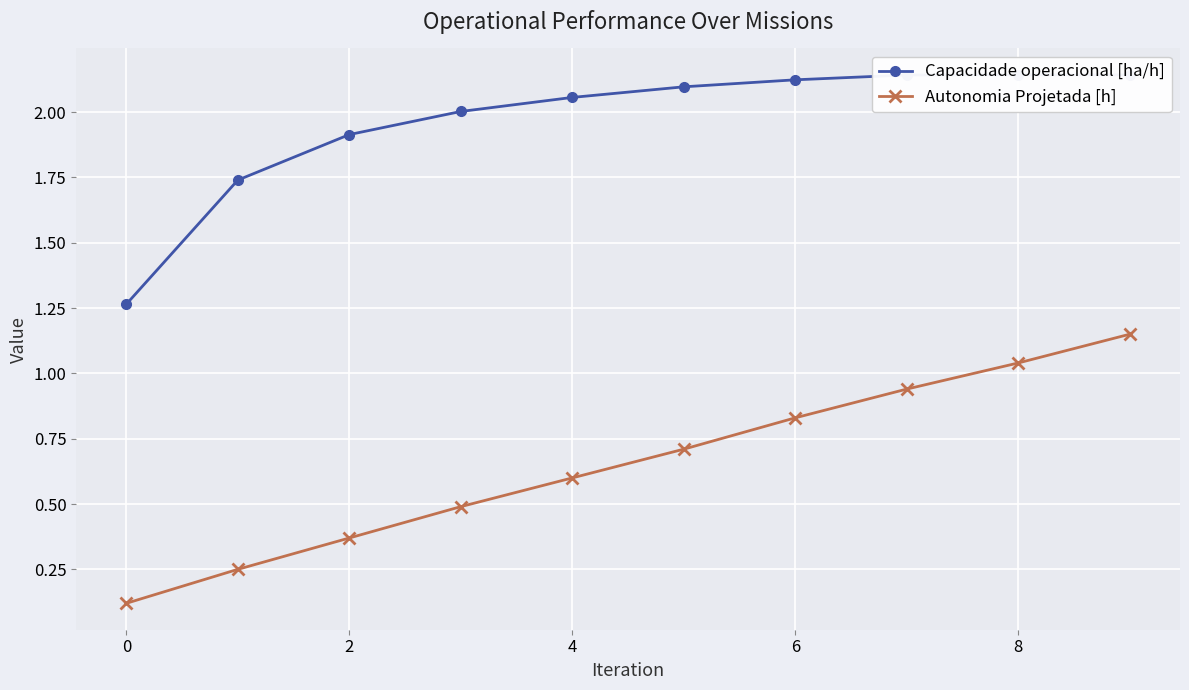

Rank the categories by Capacidade operacional [ha/h] value from lowest to highest.

−2, 0, 2, 4, 6, 8, 10, 7, 9, 8